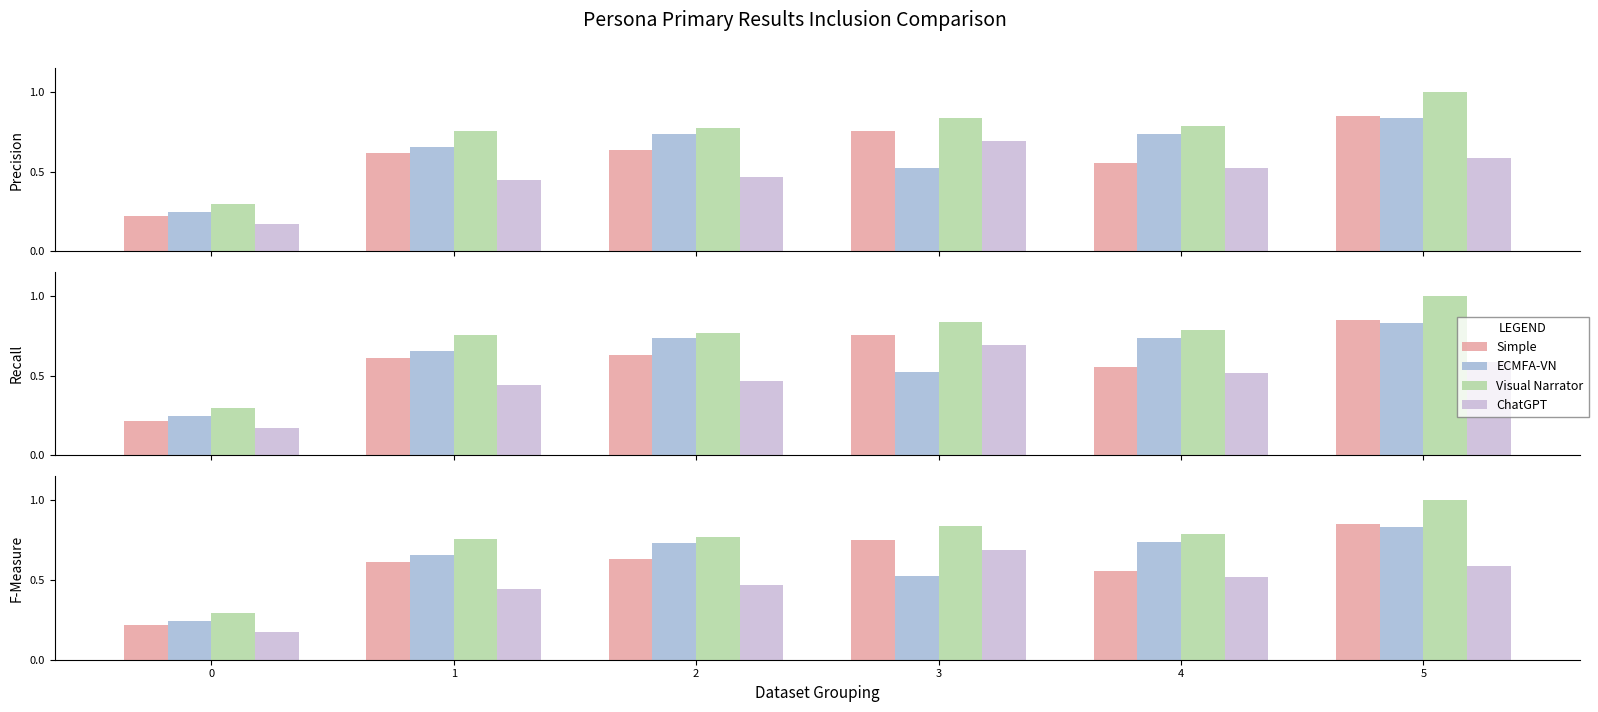

What is the difference between the maximum and minimum values in the Visual Narrator series?

0.7